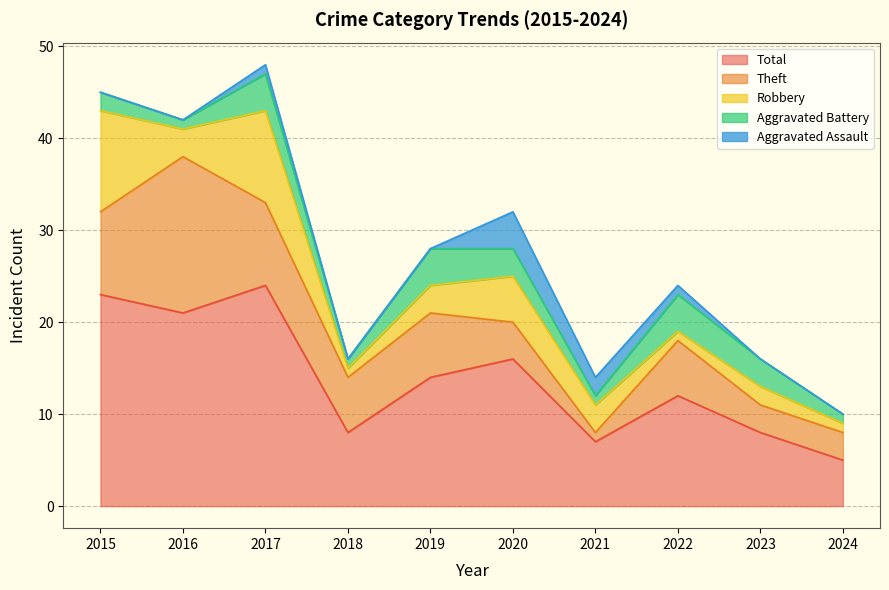

Which has a higher value, 2016 or 2018?

2016